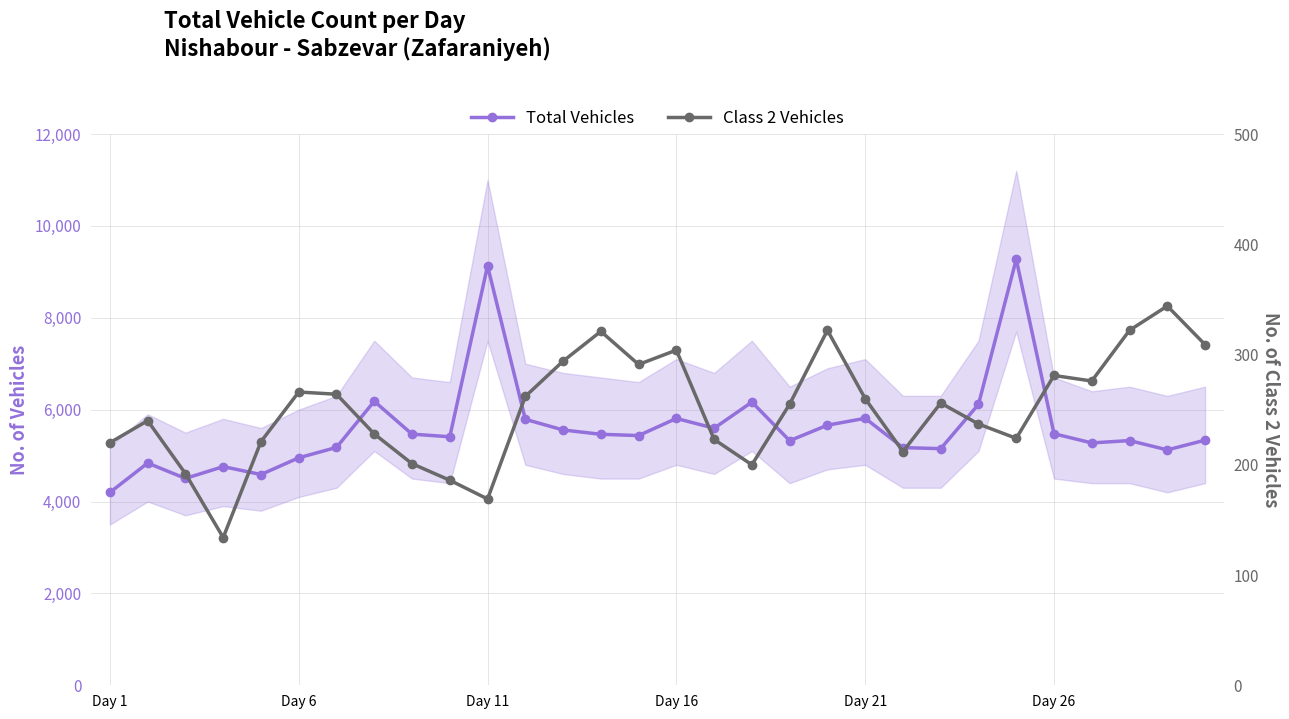

What position from the left is 9?

10